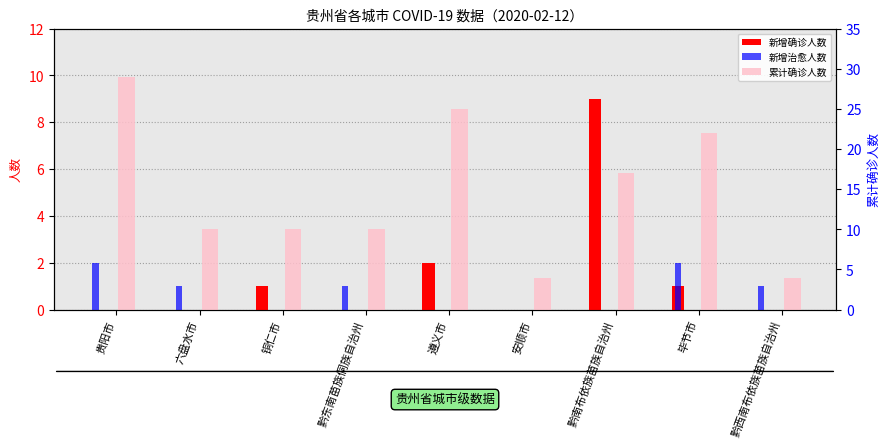

What position from the left is 黔东南苗族侗族自治州?

4